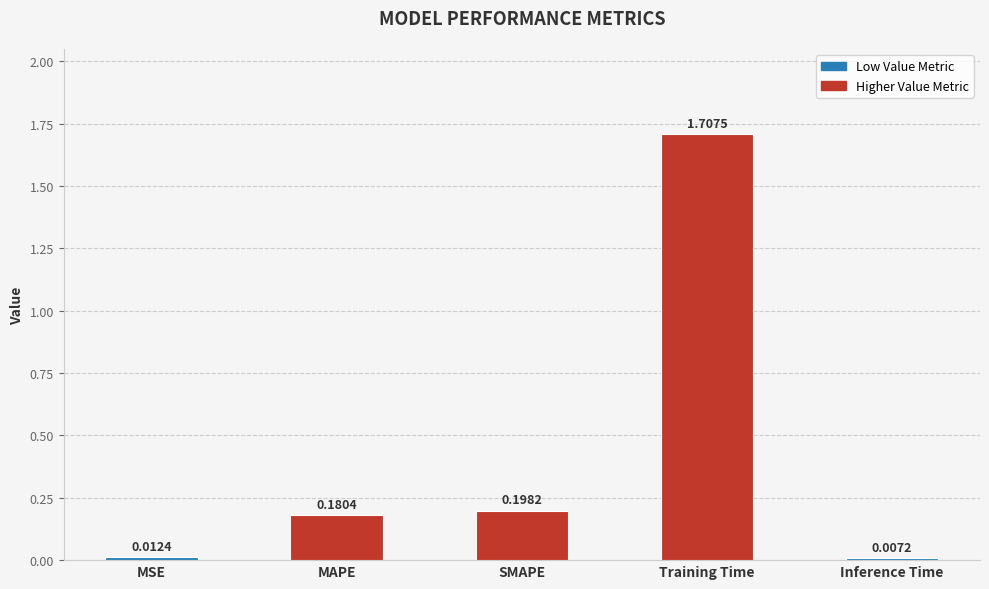

What is the label of the 4th bar from the left?

Training Time